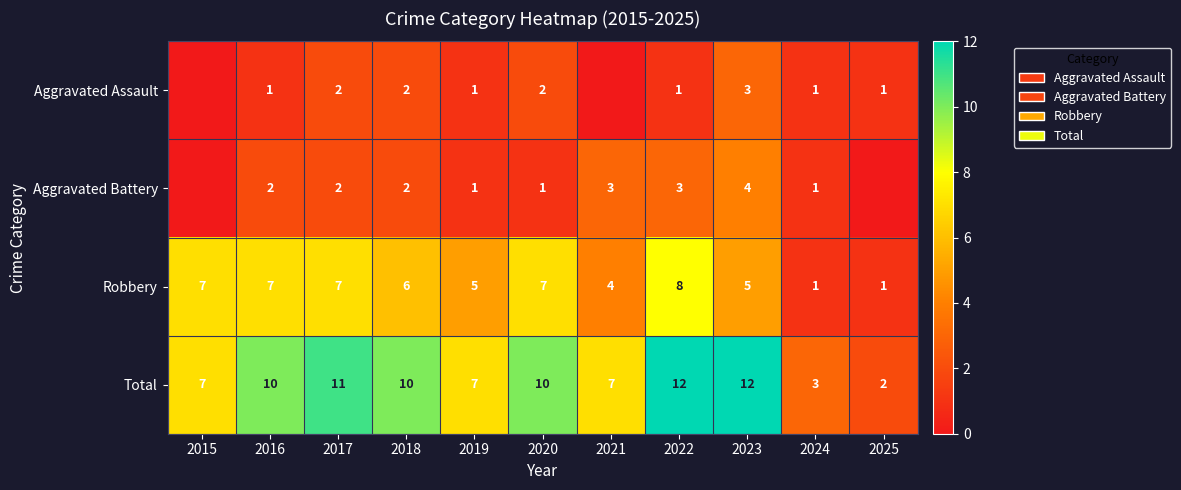

True or false: Robbery has a value of 2 at 2024.

False